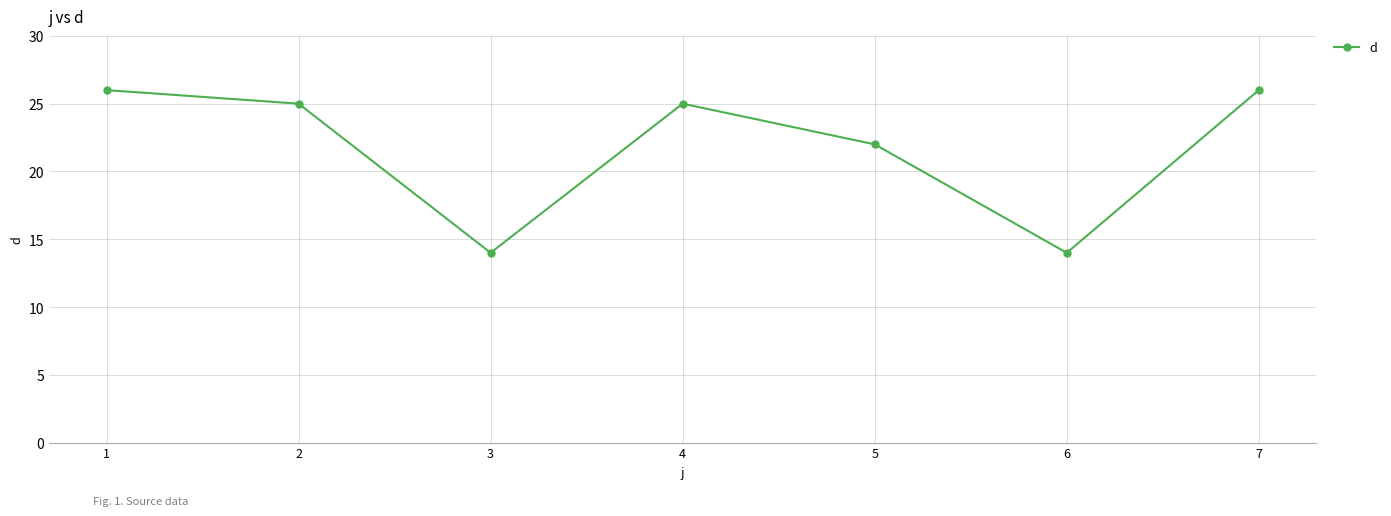

Where is the data nearest to the value 20?

5